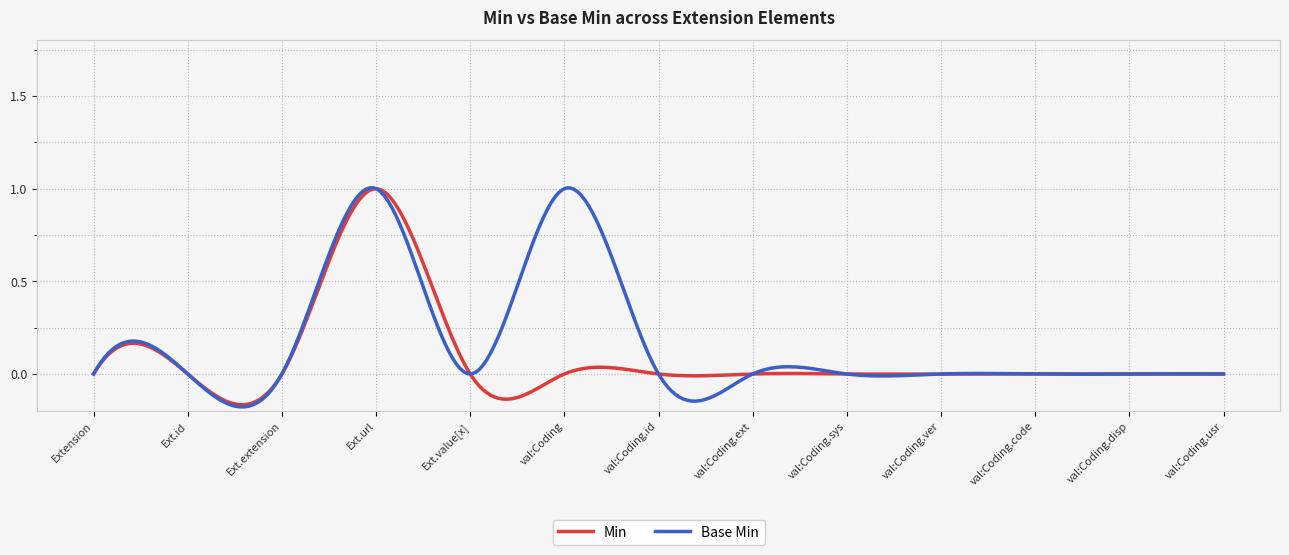

Which series has the largest range (max minus min)?

Min